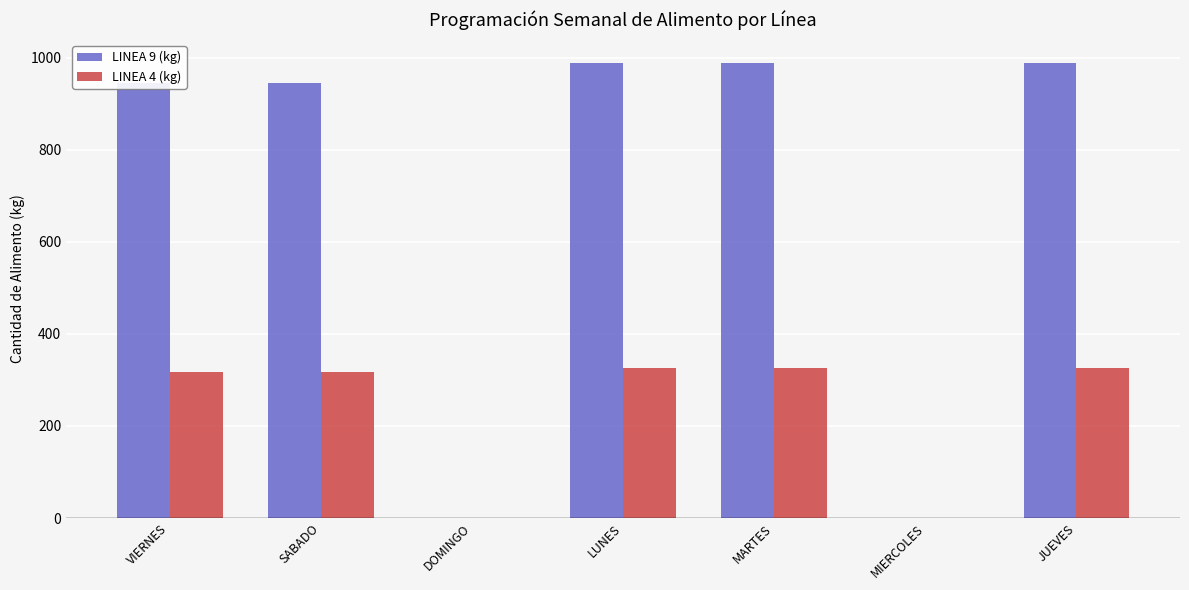

Does the chart contain stacked bars?

No